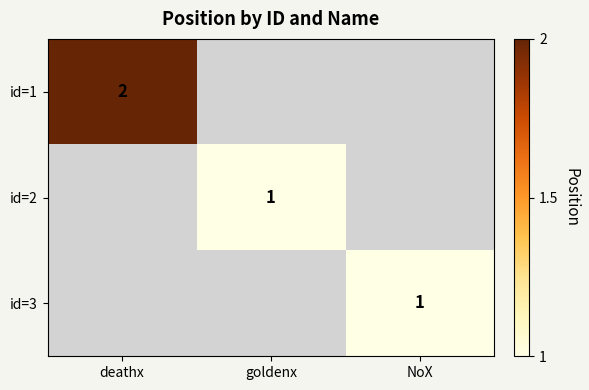

The id=1 series shows 2 at deathx. True or false?

True